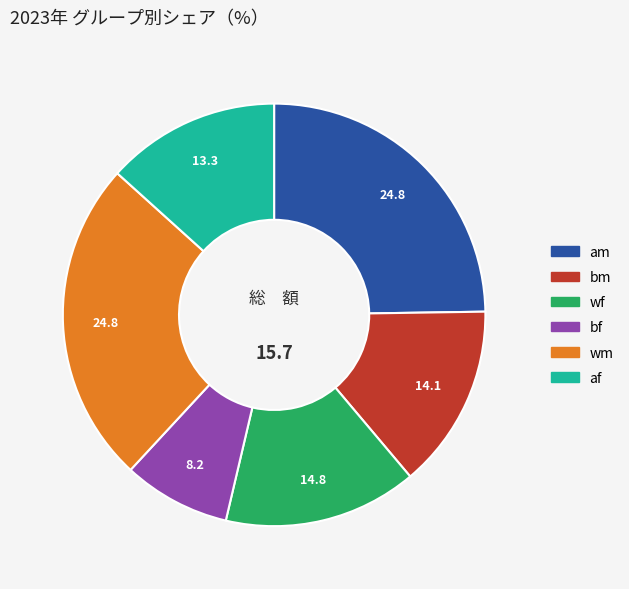

How many slices are in this pie chart?

6